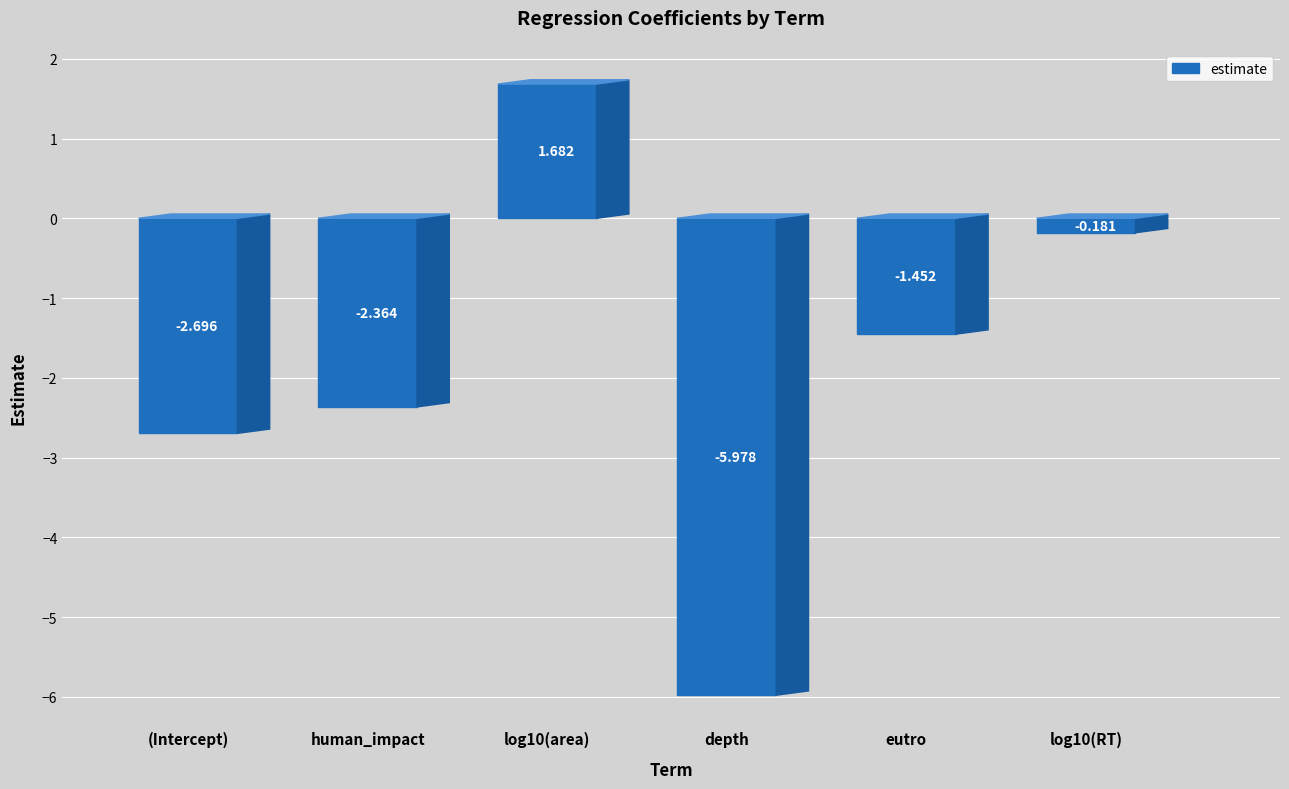

What is the average value?

-1.8